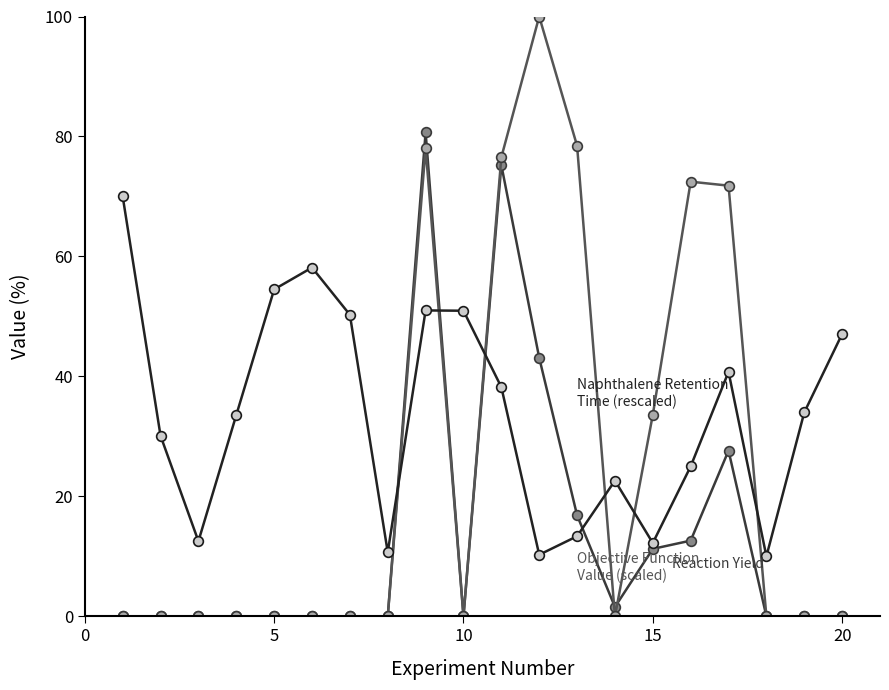

How many categories are shown in the chart?

20